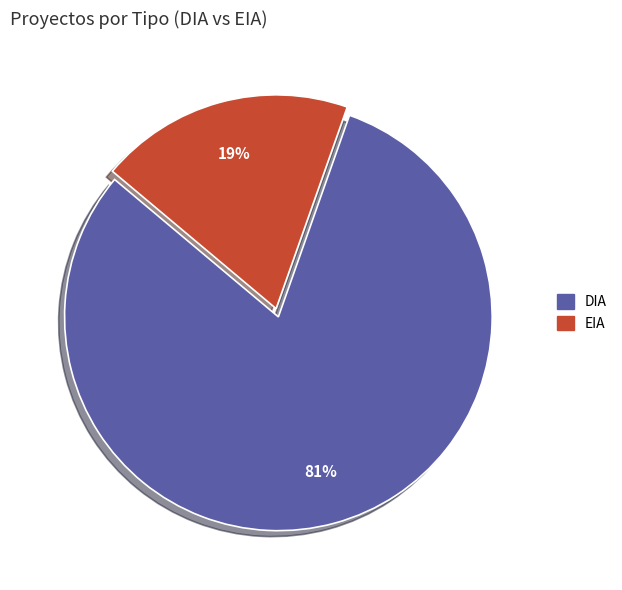

Which has a higher value, EIA or DIA?

DIA